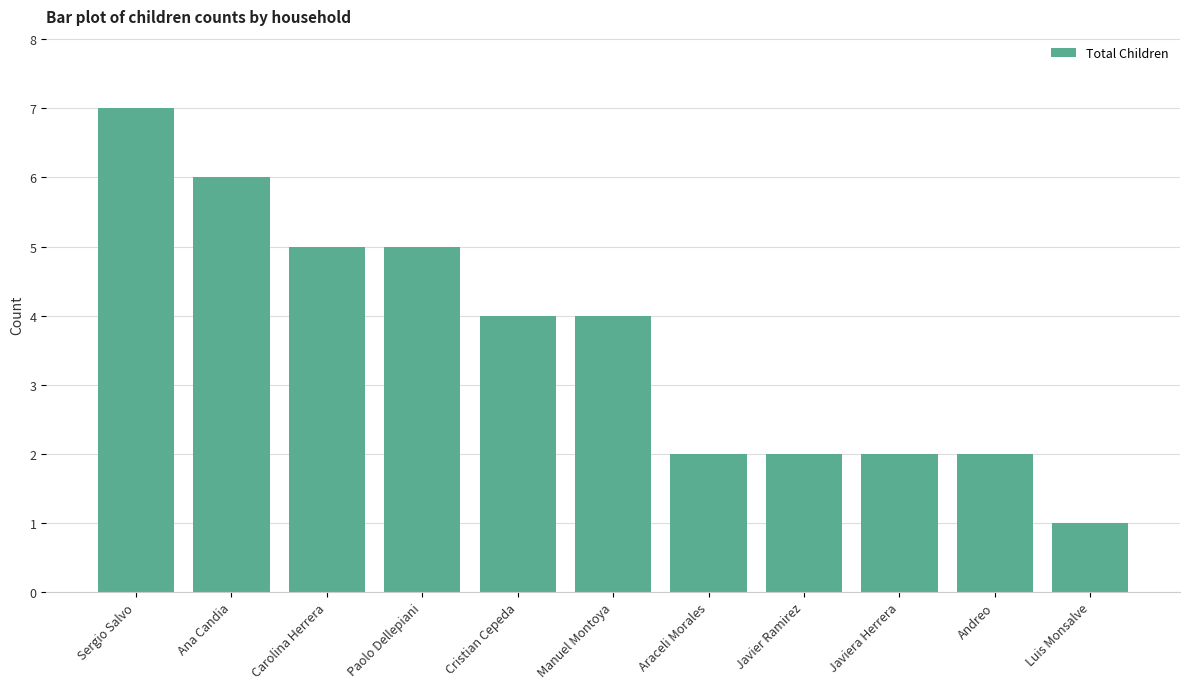

Which has a higher value, Ana Candia or Javier Ramirez?

Ana Candia